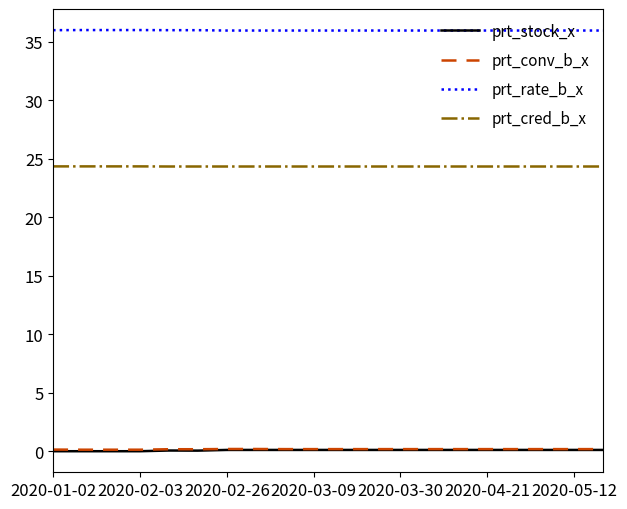

Which series has the largest total across all categories?

prt_rate_b_x